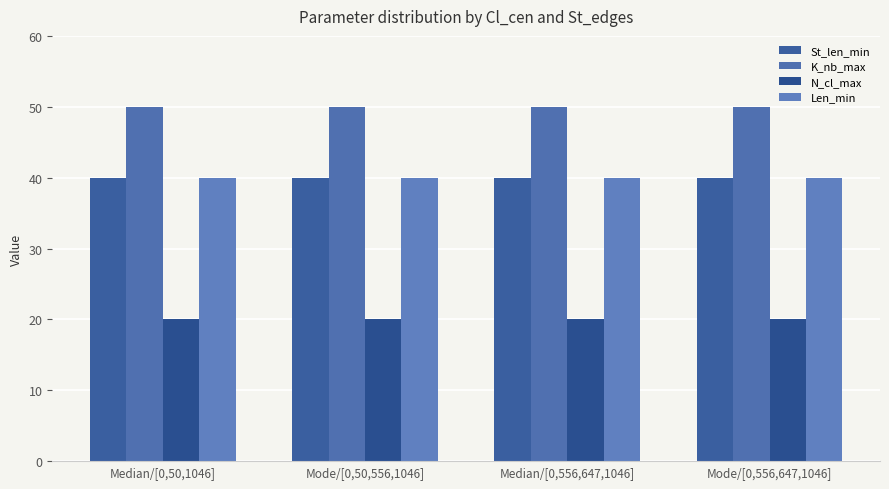

What is the spread (max minus min) of values at Median/[0,556,647,1046]?

30